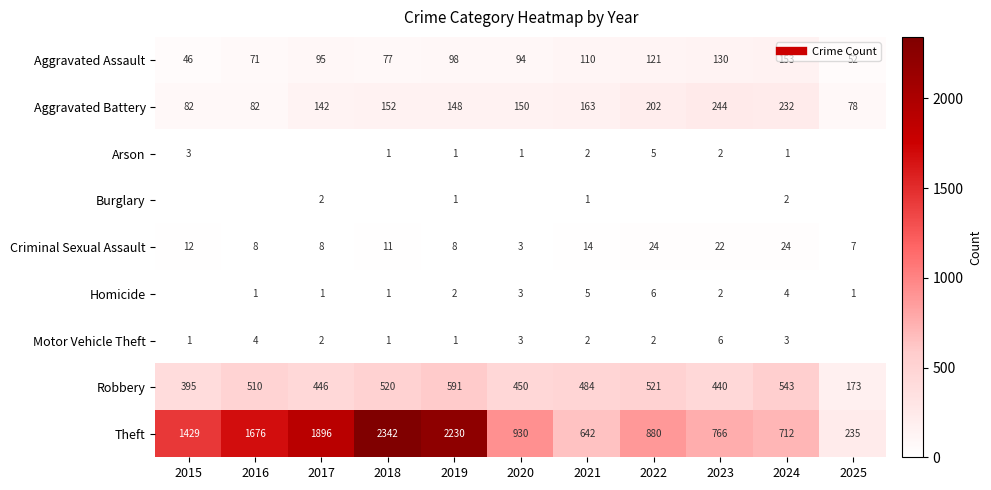

At which label does Criminal Sexual Assault first exceed 11?

2015